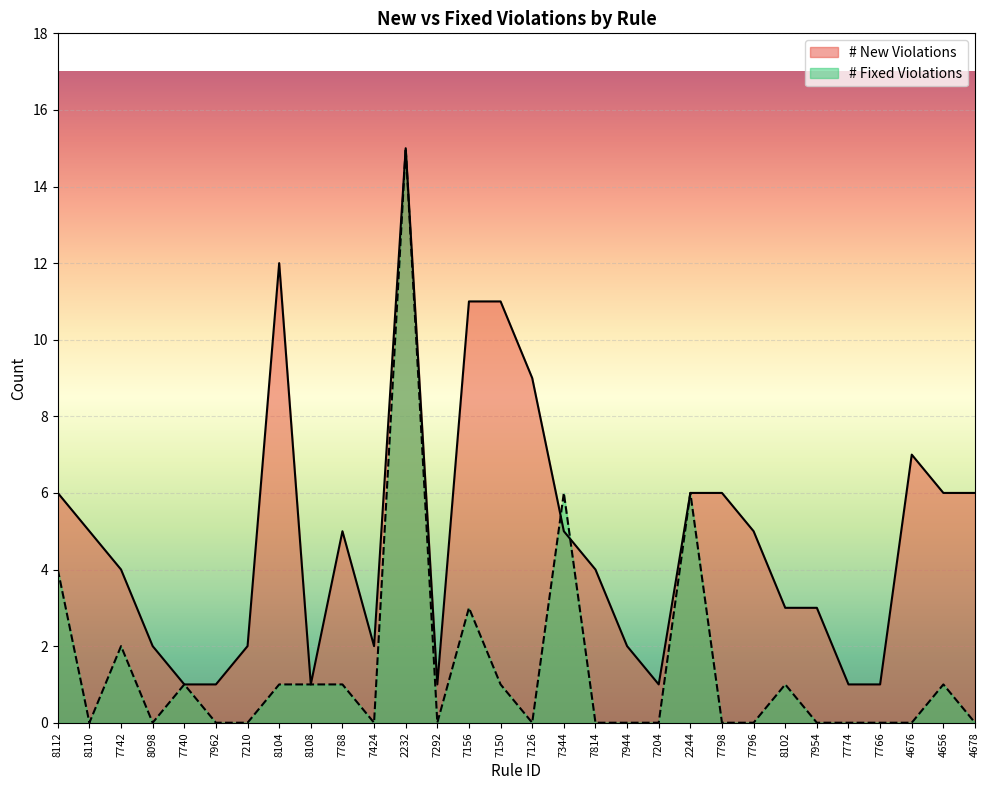

What is the label of the 6th point from the left?

7962